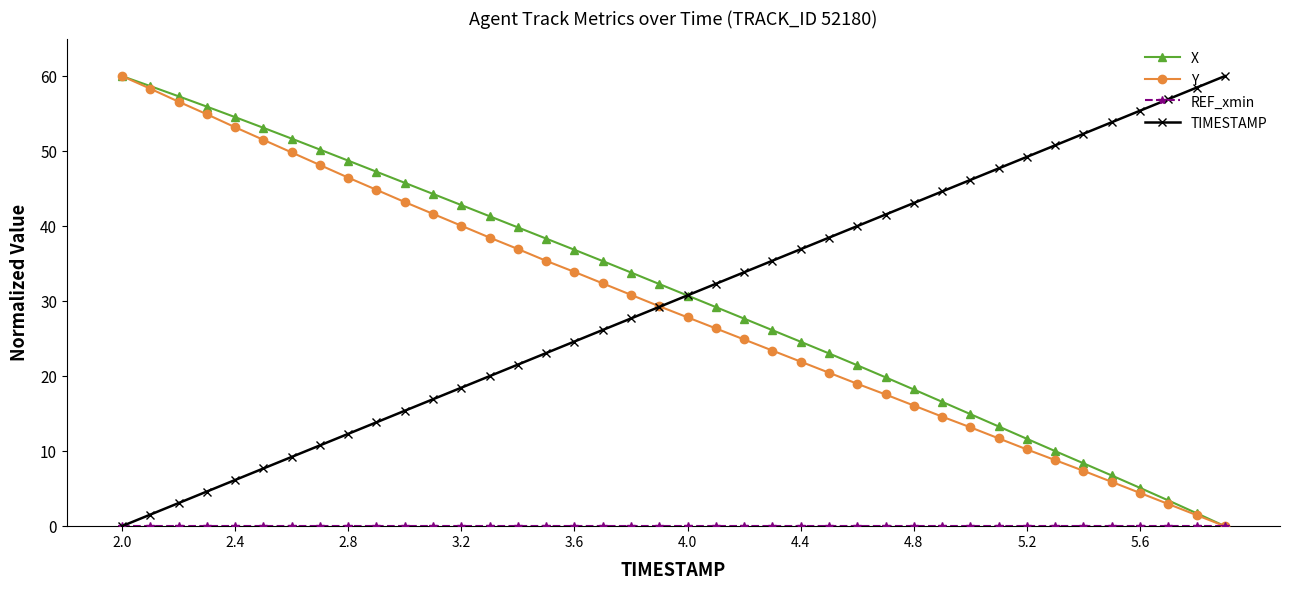

What is the greatest value displayed?

60.0